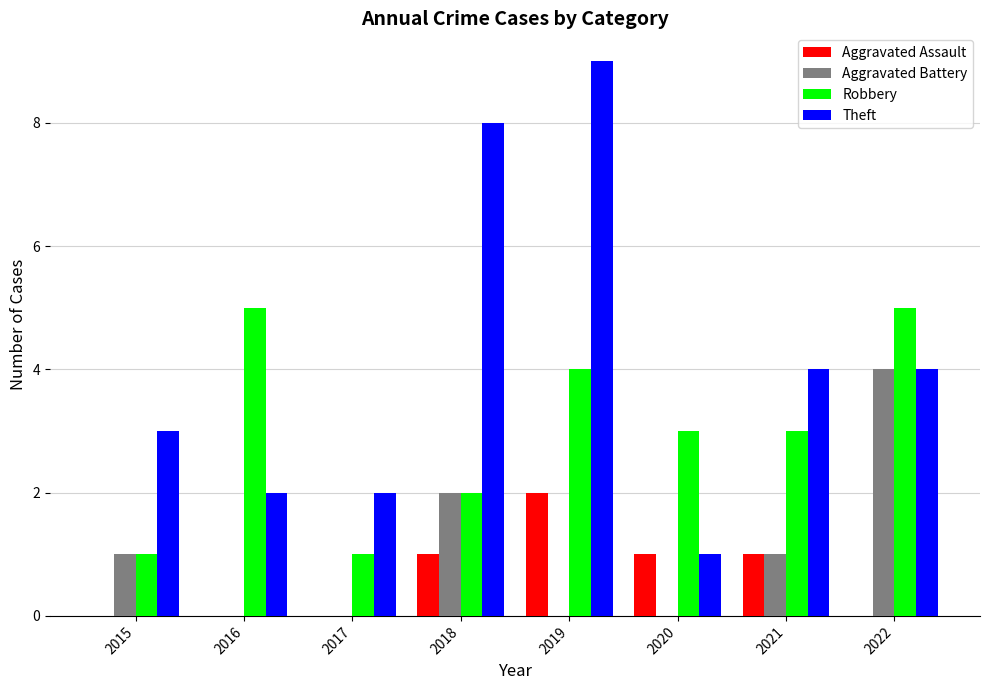

Which series has the largest total across all categories?

Theft